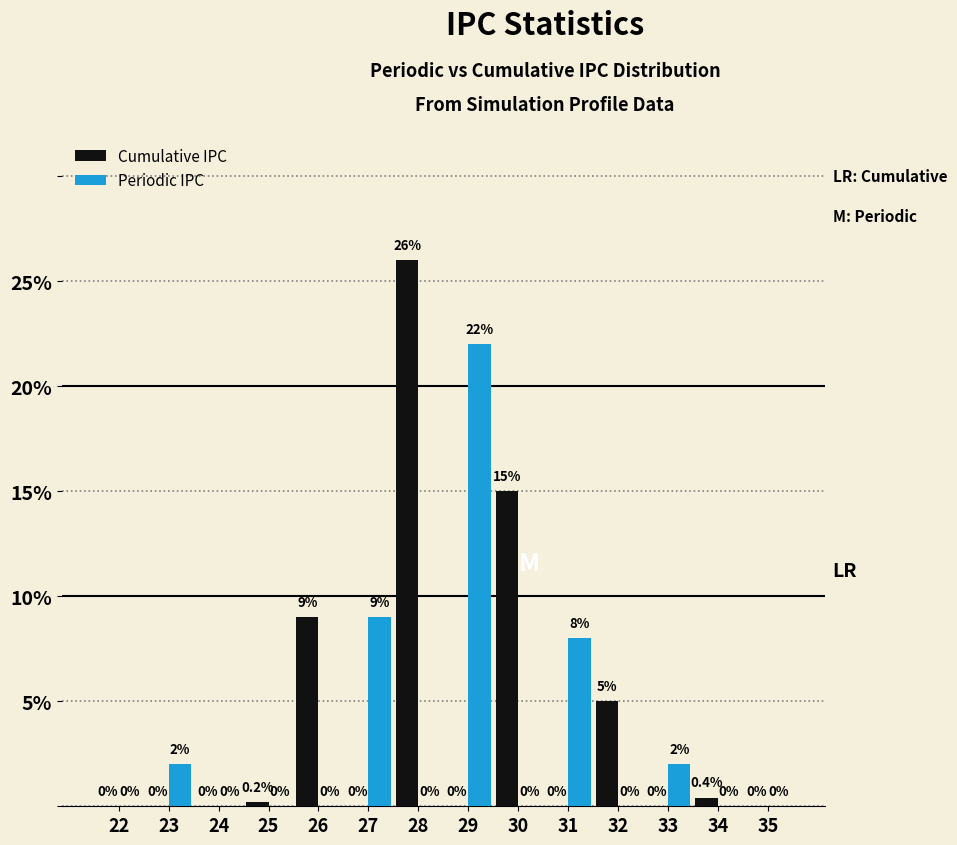

Reading left to right, list all the values displayed in this chart.

Cumulative IPC: 22=0.0	23=0.0	24=0.0	25=0.2	26=9.0	27=0.0	28=26.0	29=0.0	30=15.0	31=0.0	32=5.0	33=0.0	34=0.4	35=0.0
Periodic IPC: 22=0.0	23=2.0	24=0.0	25=0.0	26=0.0	27=9.0	28=0.0	29=22.0	30=0.0	31=8.0	32=0.0	33=2.0	34=0.0	35=0.0